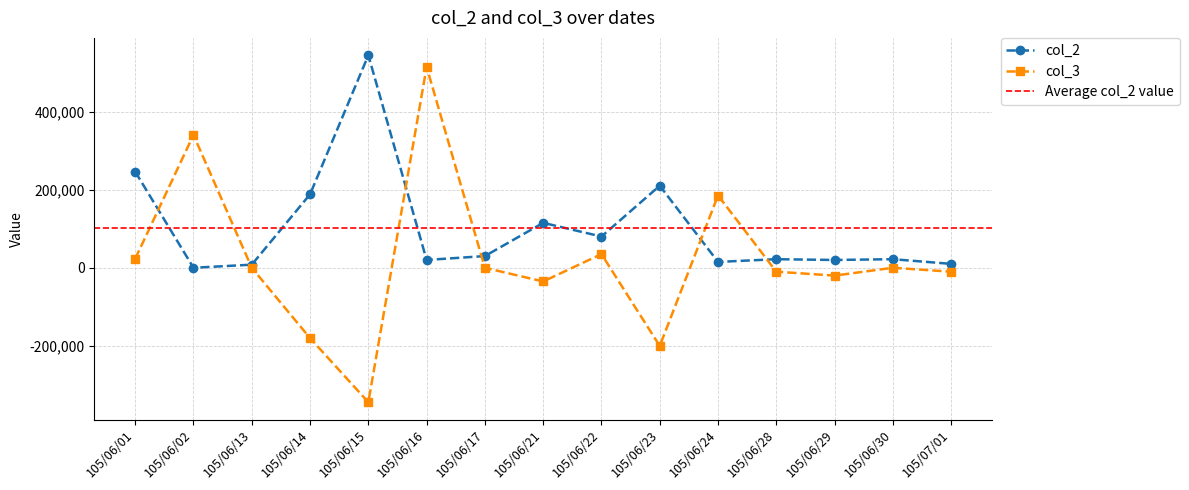

Reading left to right, transcribe all the data shown in this chart.

col_2: 105/06/01=246000	105/06/02=0	105/06/13=8000	105/06/14=188000	105/06/15=544000	105/06/16=20000	105/06/17=30000	105/06/21=115000	105/06/22=80000	105/06/23=210000	105/06/24=15000	105/06/28=22000	105/06/29=20000	105/06/30=22000	105/07/01=10000
col_3: 105/06/01=23000	105/06/02=340000	105/06/13=0	105/06/14=-180000	105/06/15=-344000	105/06/16=514000	105/06/17=0	105/06/21=-35000	105/06/22=35000	105/06/23=-200000	105/06/24=185000	105/06/28=-10000	105/06/29=-20000	105/06/30=0	105/07/01=-10000